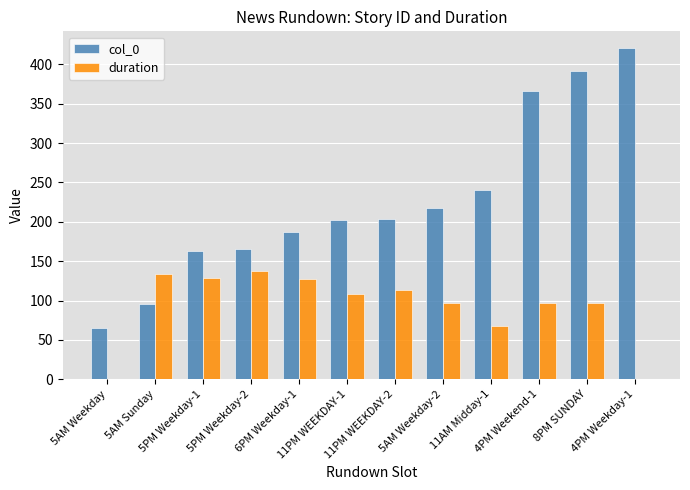

Rank the series at 4PM Weekend-1 from highest to lowest value.

col_0, duration